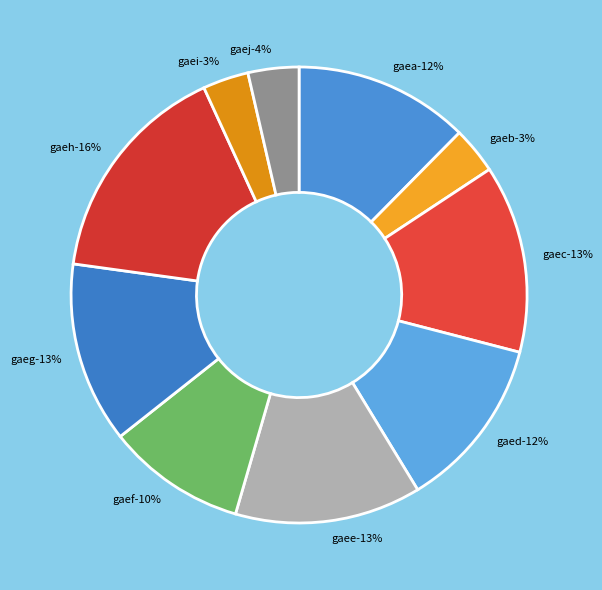

To the nearest percent, what is the difference between the largest and smallest slice percentages?

13%